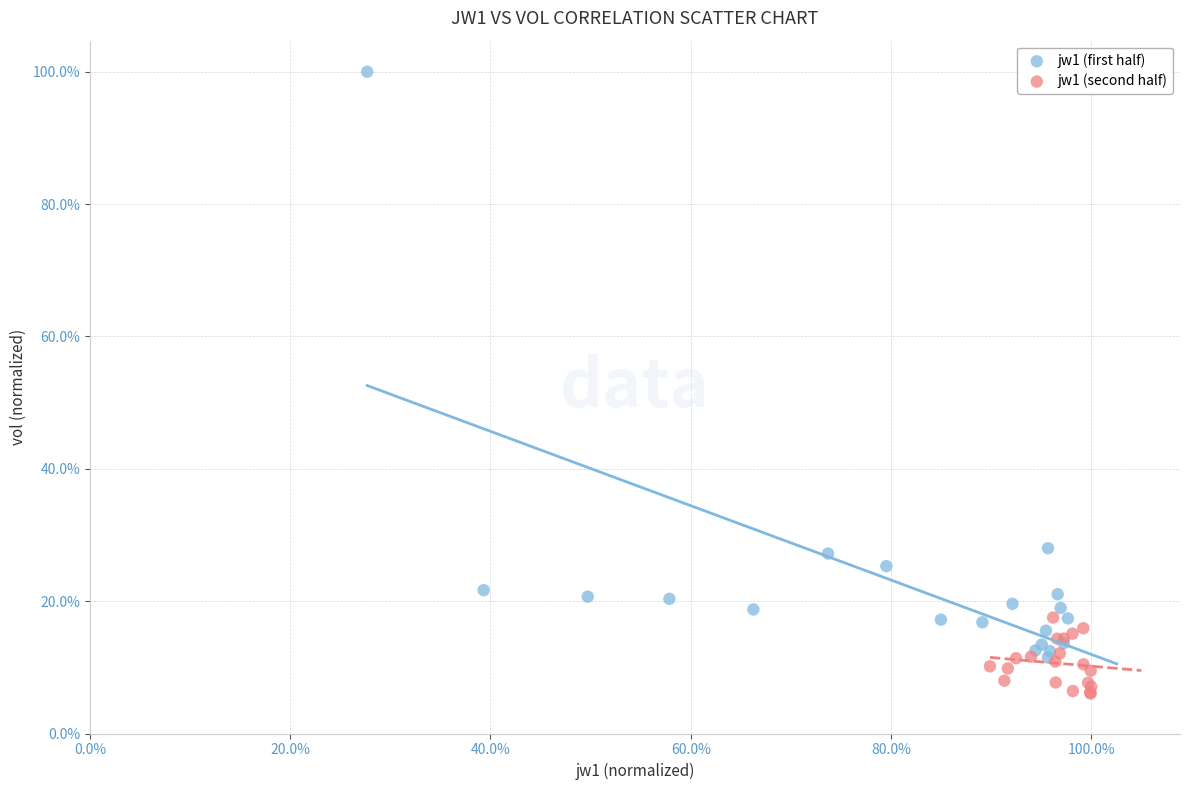

Which series contains the lowest Y value?

jw1 (second half)